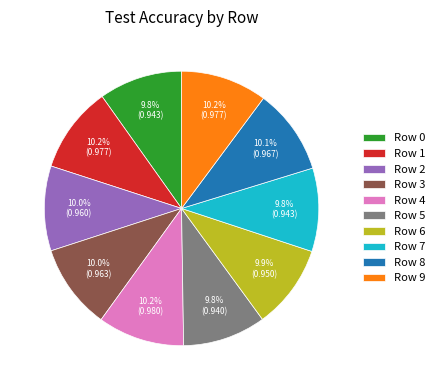

What portion of the pie excludes Row 6?

90.1%